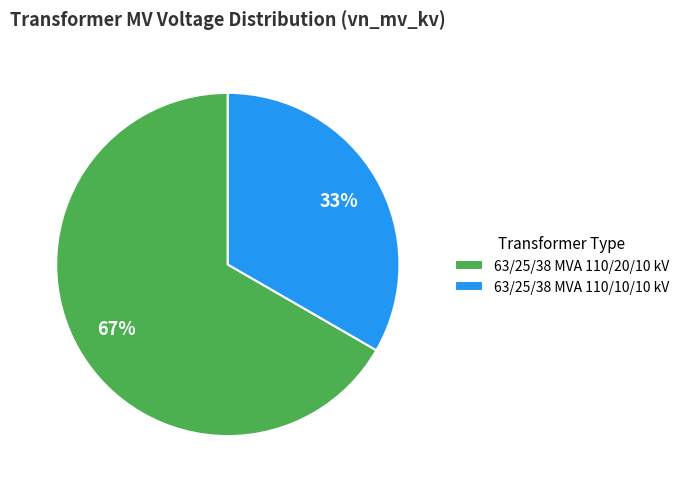

To the nearest percent, what percentage of the pie is 63/25/38 MVA 110/10/10 kV?

33%